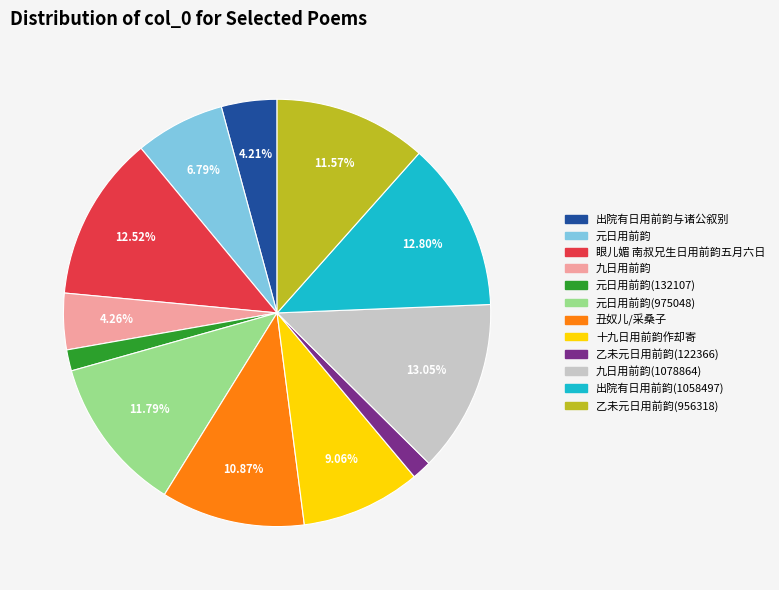

Is there a majority slice in this chart?

No